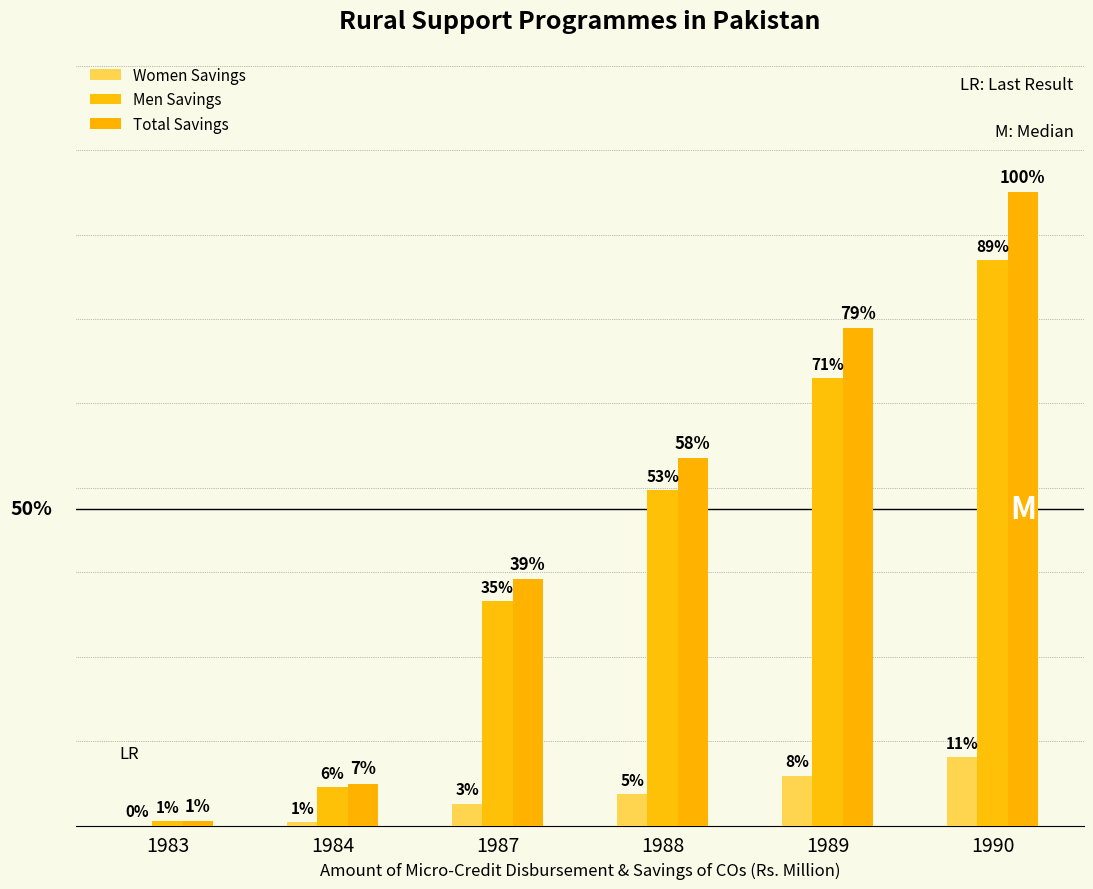

The value of Women Savings at 1984 is 0.4. True or false?

False